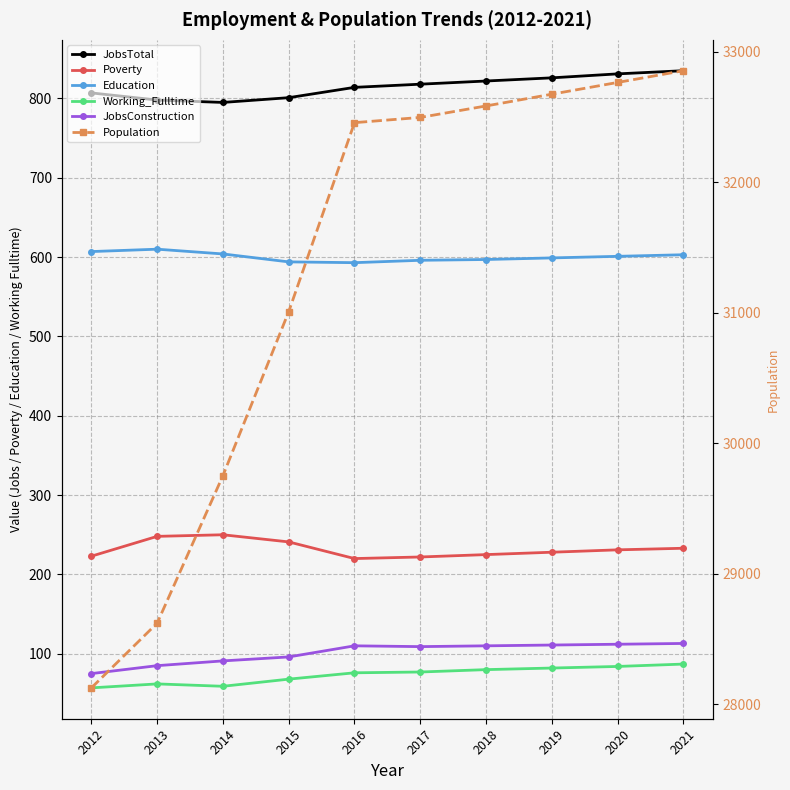

True or false: Education has a value of 610 at 2013.

True